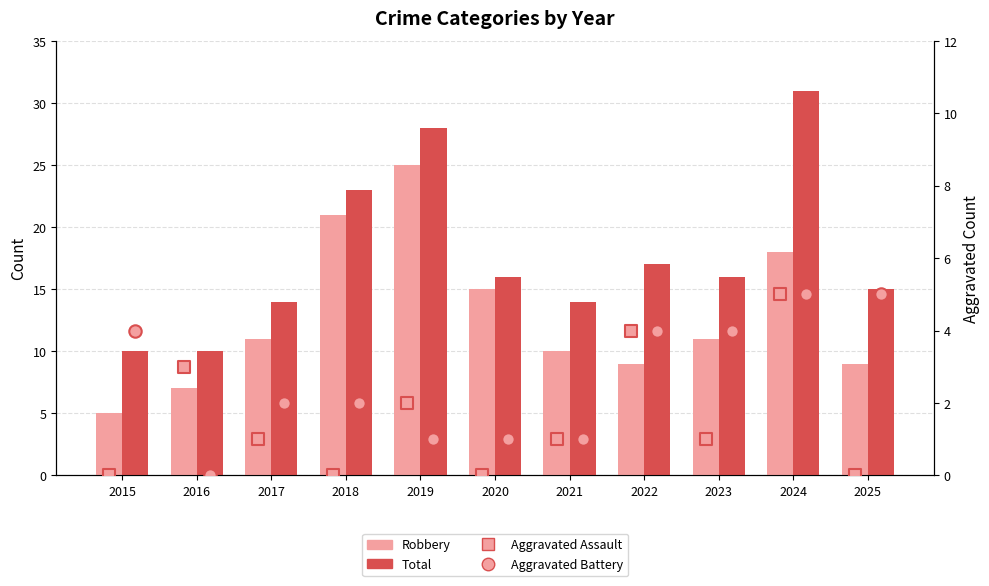

What are all the series names shown in the legend?

Robbery, Total, Aggravated Assault, Aggravated Battery